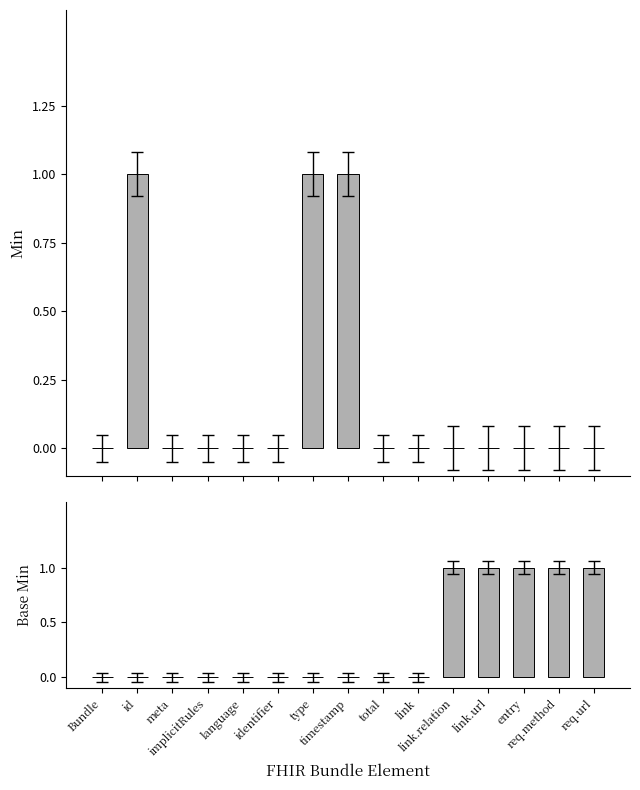

What is the label of the 5th bar from the left?

language